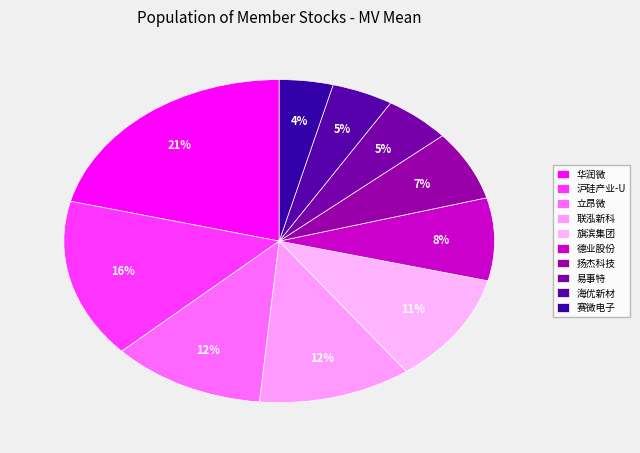

Count the number of slices in the pie.

10